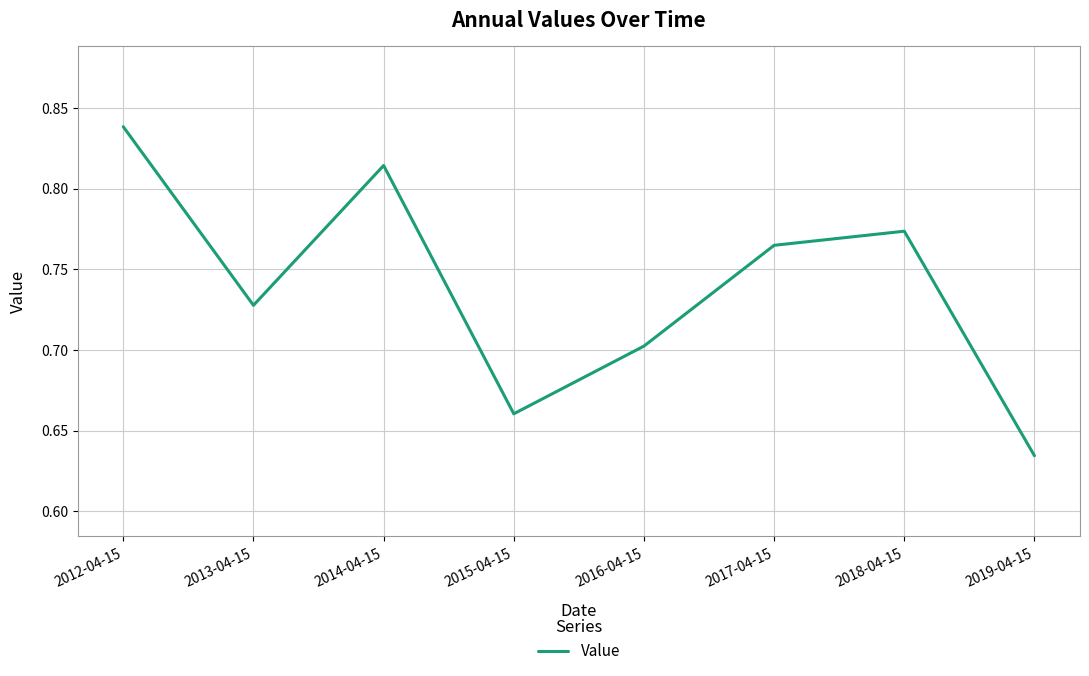

List the labels in order of value, smallest first.

2019-04-15, 2015-04-15, 2016-04-15, 2013-04-15, 2017-04-15, 2018-04-15, 2014-04-15, 2012-04-15